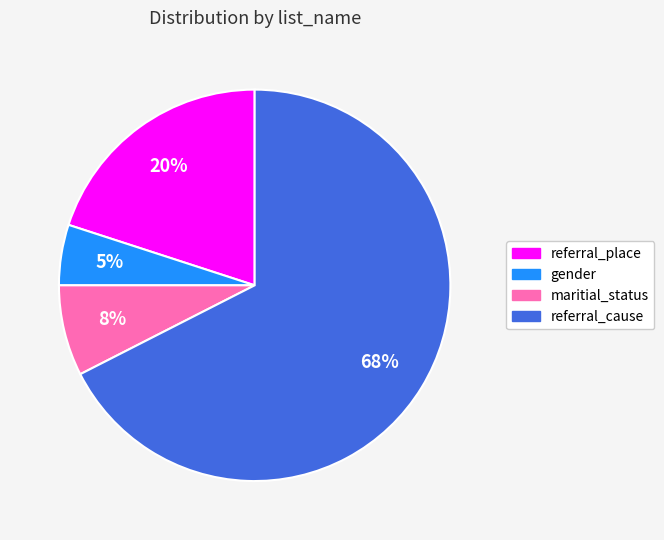

Is it true that maritial_status is 1% of the pie?

False